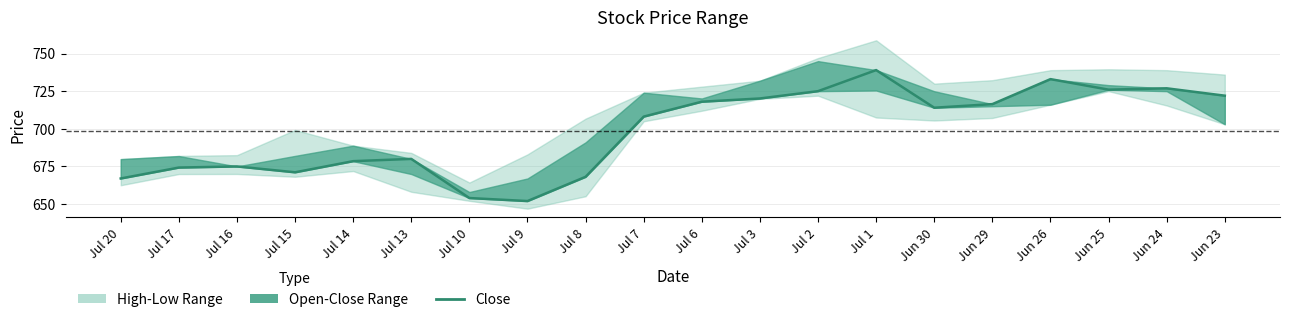

List the labels in order of value, largest first.

Jul 1, Jun 26, Jun 24, Jun 25, Jul 2, Jun 23, Jul 3, Jul 6, Jun 29, Jun 30, Jul 7, Jul 13, Jul 14, Jul 16, Jul 17, Jul 15, Jul 8, Jul 20, Jul 10, Jul 9